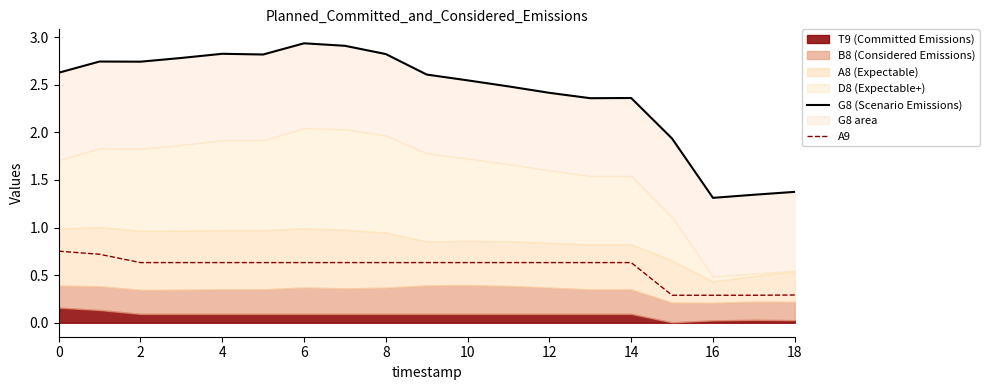

What is the value of the A9 point at the 15th from the left?

0.6